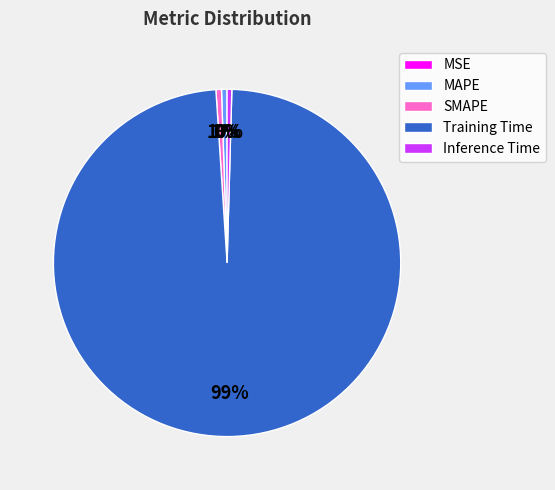

To the nearest percent, what is the average slice percentage?

20%